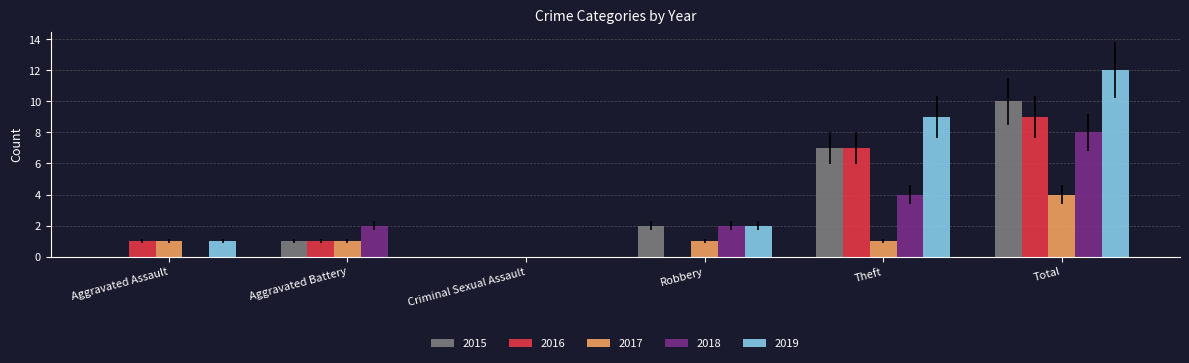

Reading right to left, list all the values displayed in this chart.

2015: 10	7	2	0	1	0
2016: 9	7	0	0	1	1
2017: 4	1	1	0	1	1
2018: 8	4	2	0	2	0
2019: 12	9	2	0	0	1